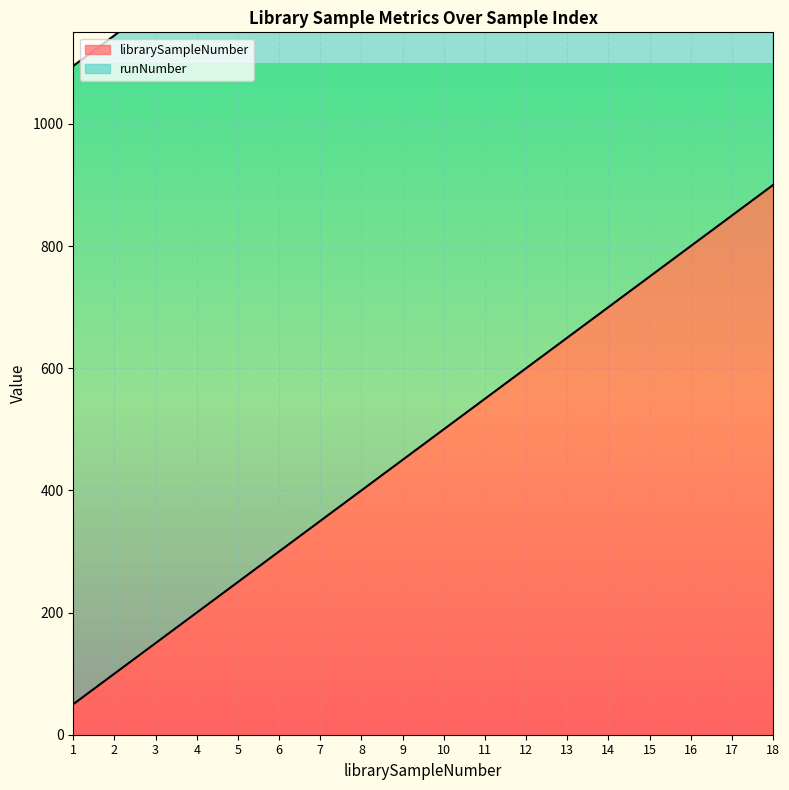

What is the change in value from 7 to 10?

+150